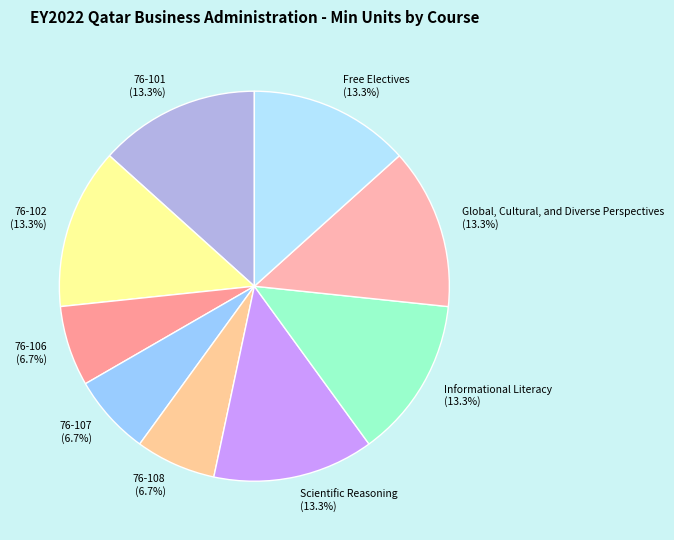

How many slices are in this pie chart?

9